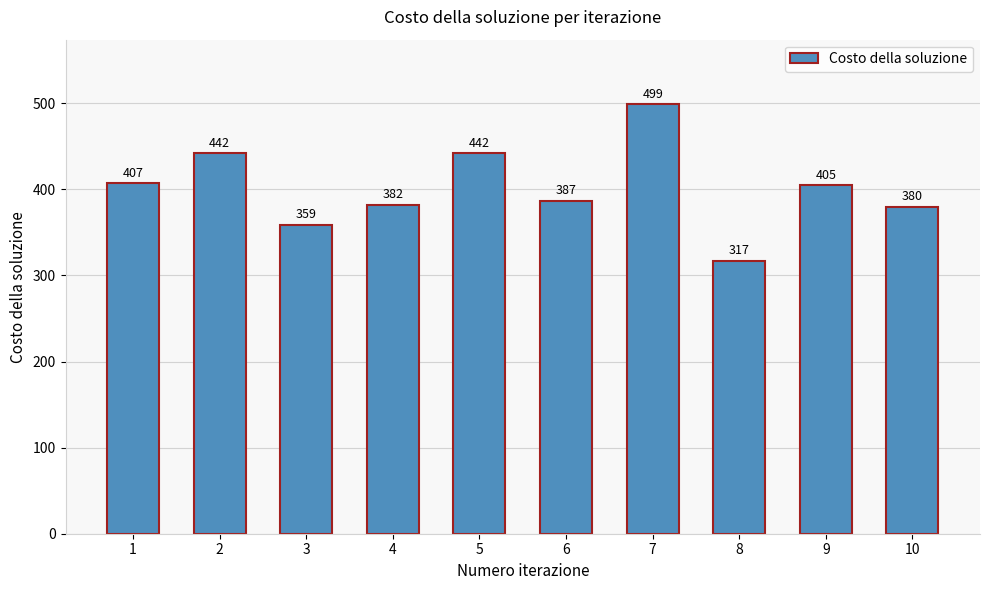

What is the sum of the values at 3 and 2?

801